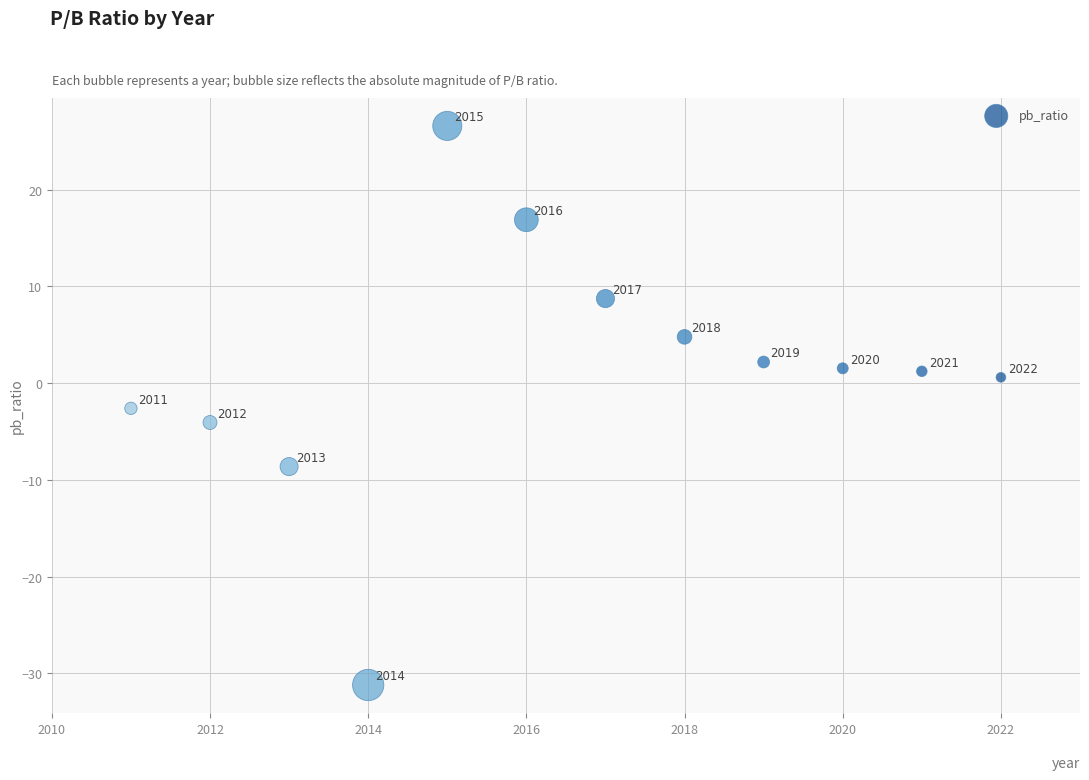

What Y value in the scatter plot is closest to -2?

-2.6